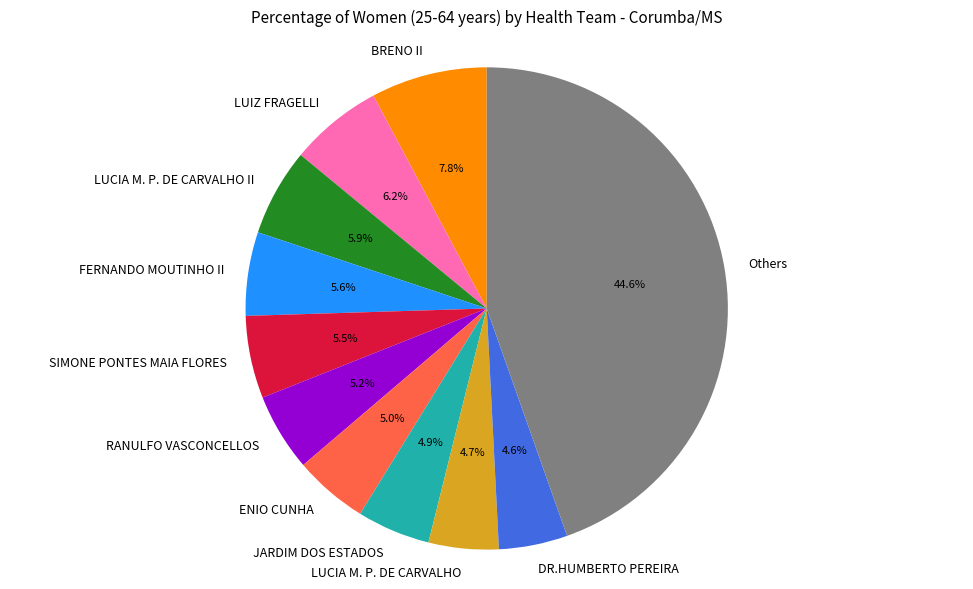

Is there a majority slice in this chart?

No